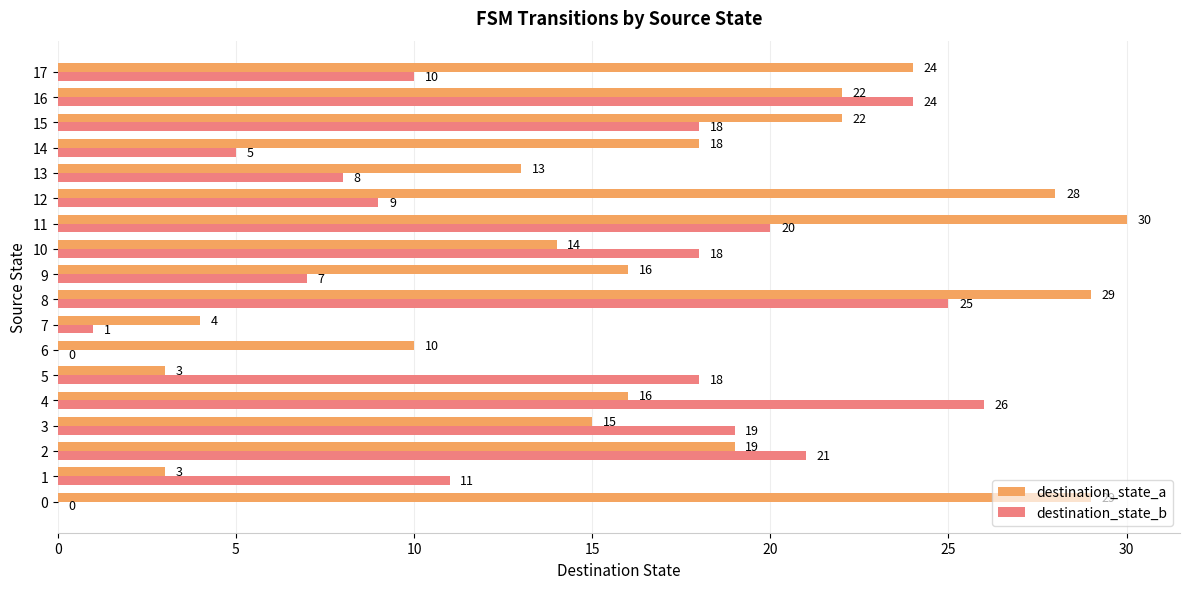

Count the number of data series in this chart.

2